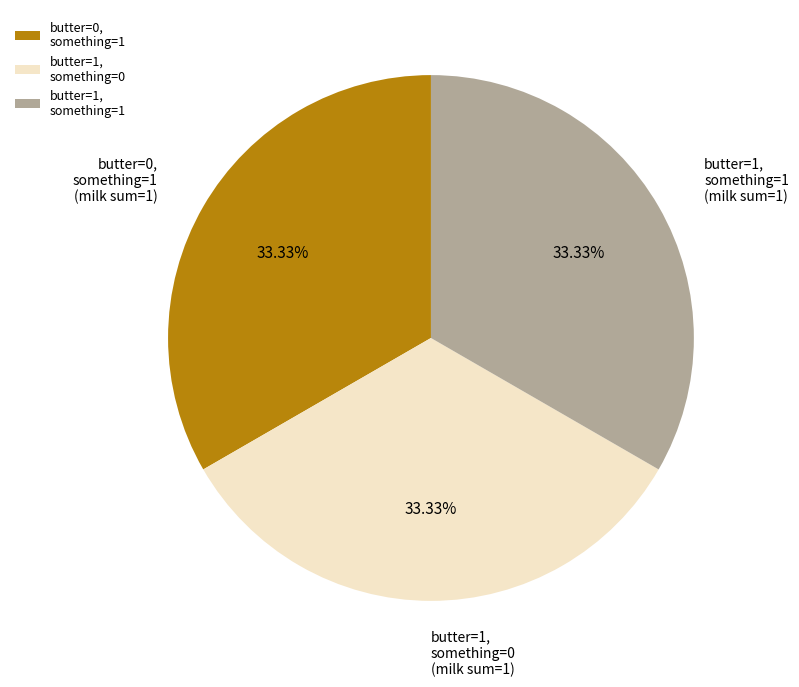

What is the ratio of the value at butter=1, something=1 to the value at butter=0, something=1?

1.0